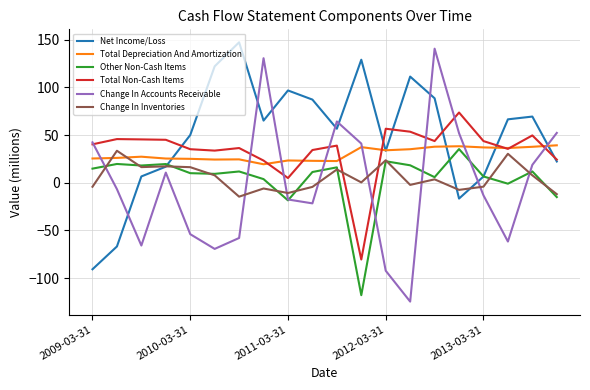

What is the maximum value for Net Income/Loss?

147.3